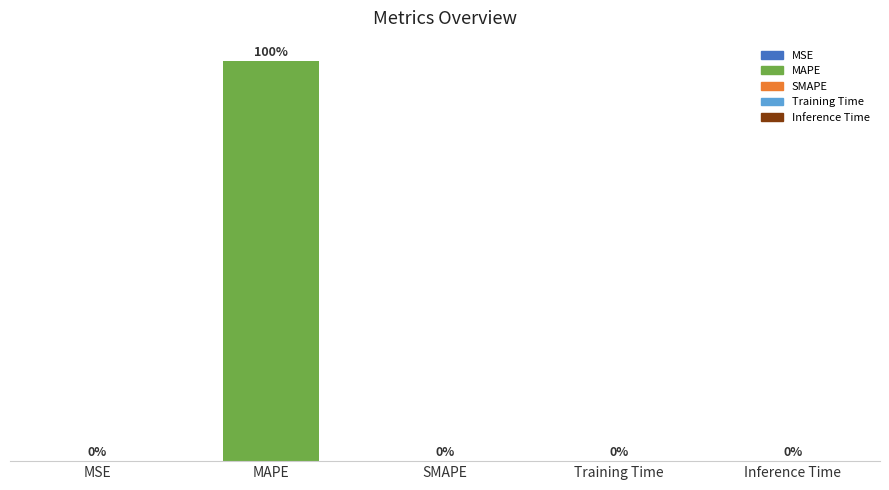

At which category does the chart reach its peak across all series?

MAPE